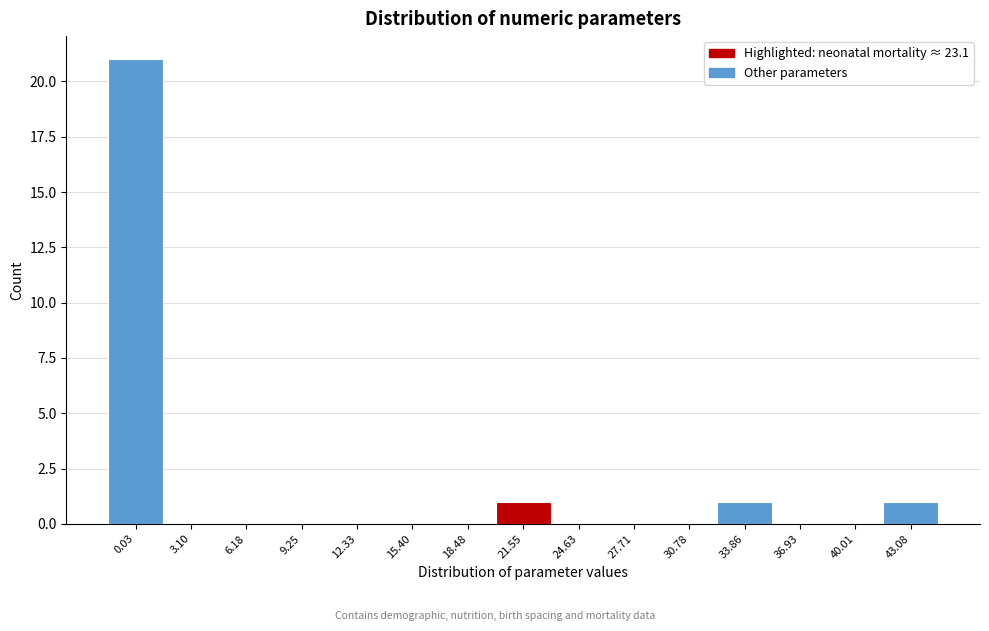

Reading right to left, extract all data points from this chart.

43.08=1	40.01=0	36.93=0	33.86=1	30.78=0	27.71=0	24.63=0	21.55=1	18.48=0	15.40=0	12.33=0	9.25=0	6.18=0	3.10=0	0.03=21